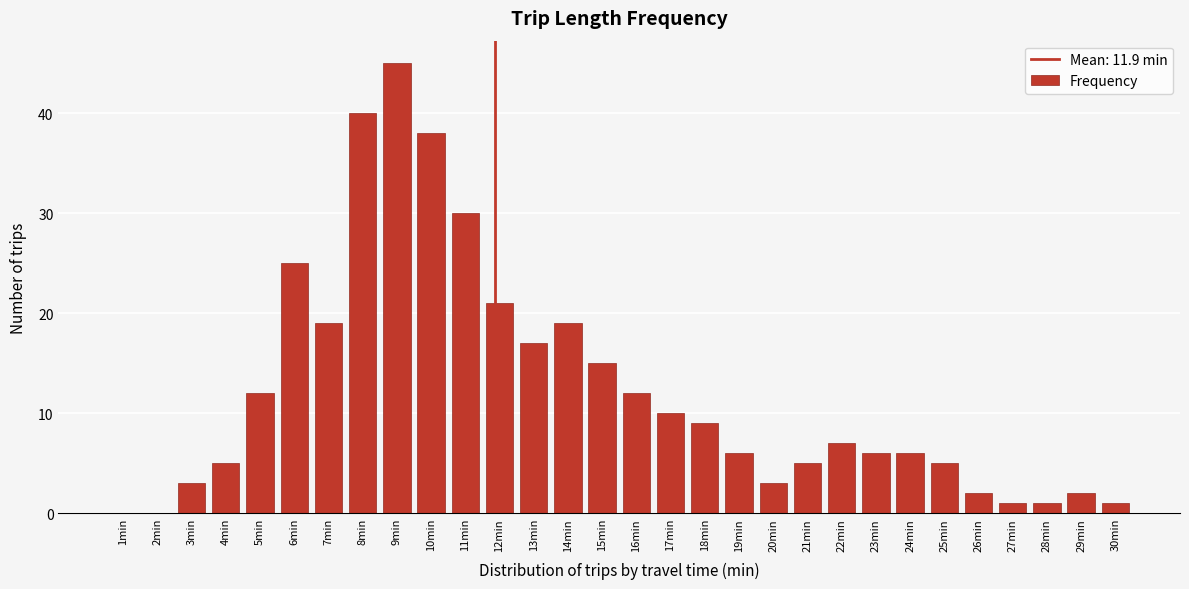

Reading right to left, what are all the values shown in this chart?

30min=1	29min=2	28min=1	27min=1	26min=2	25min=5	24min=6	23min=6	22min=7	21min=5	20min=3	19min=6	18min=9	17min=10	16min=12	15min=15	14min=19	13min=17	12min=21	11min=30	10min=38	9min=45	8min=40	7min=19	6min=25	5min=12	4min=5	3min=3	2min=0	1min=0